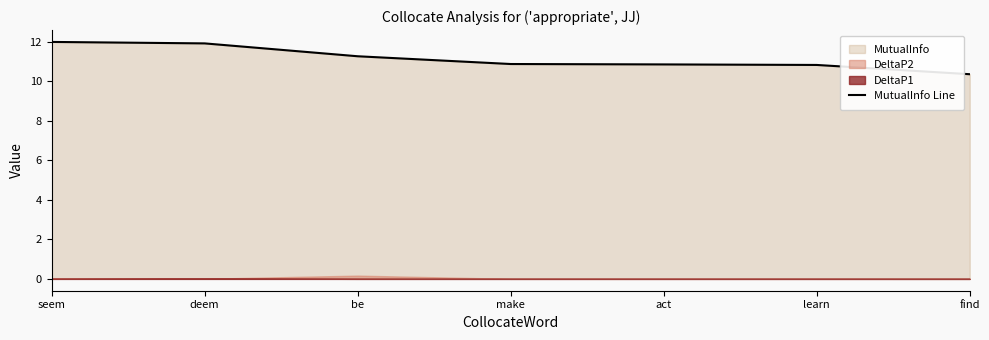

Reading left to right, what are all the values shown in this chart?

seem=12.0	deem=11.9	be=11.3	make=10.9	act=10.9	learn=10.8	find=10.4